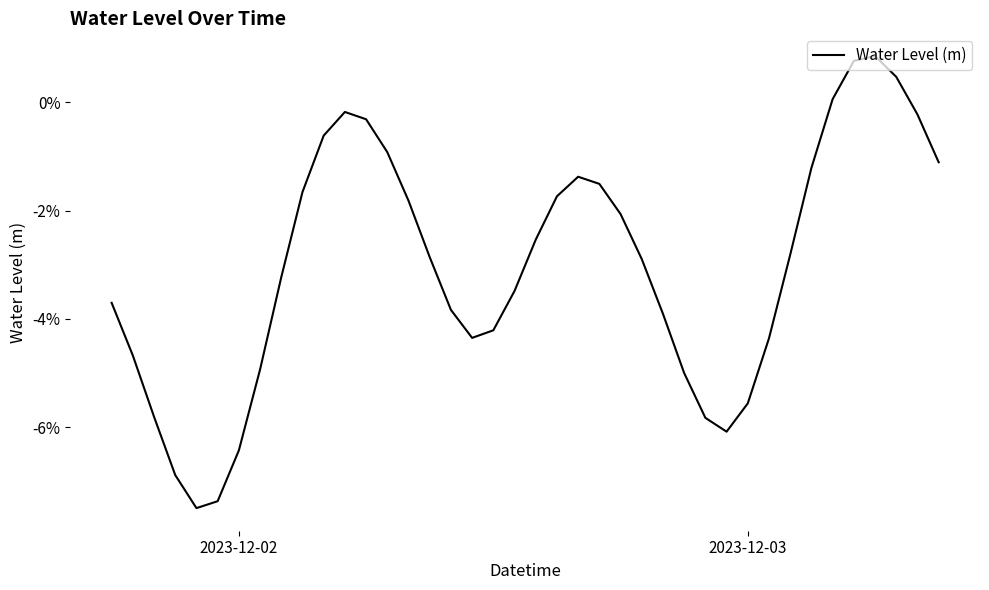

Is this an area chart (filled region under the line)?

No